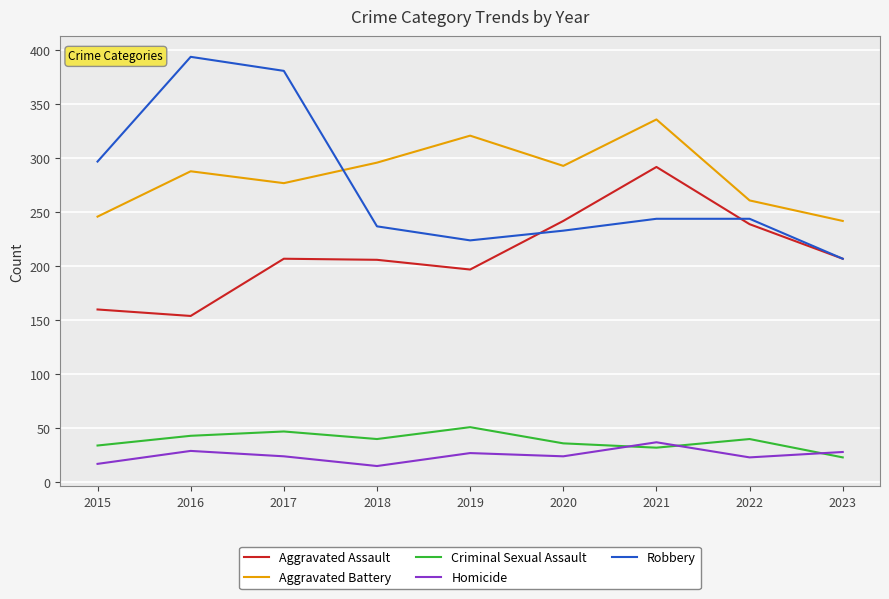

The Criminal Sexual Assault series shows 36 at 2020. True or false?

True